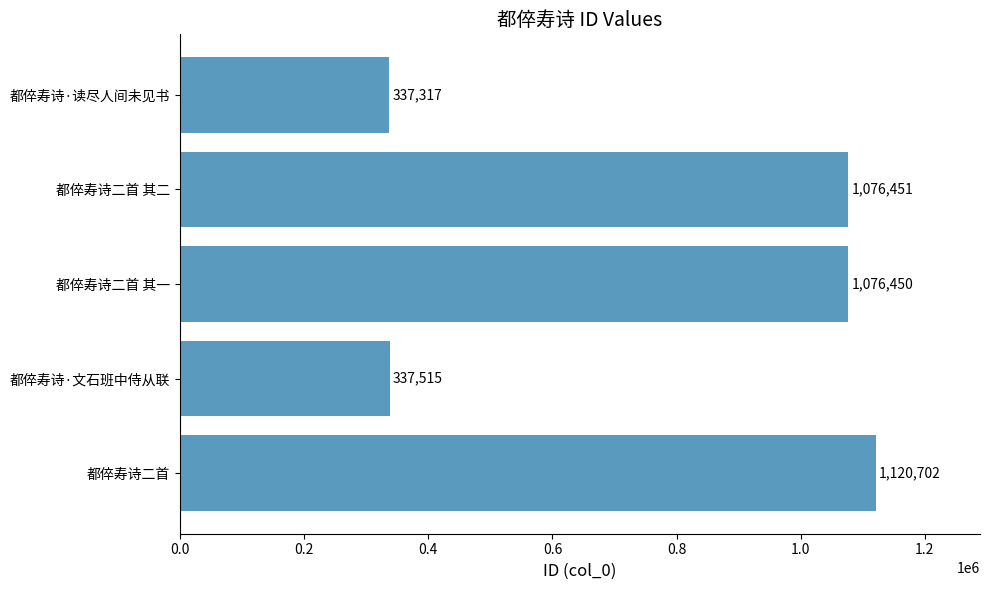

The chart shows a value of 337317 at 都倅寿诗·读尽人间未见书. True or false?

True